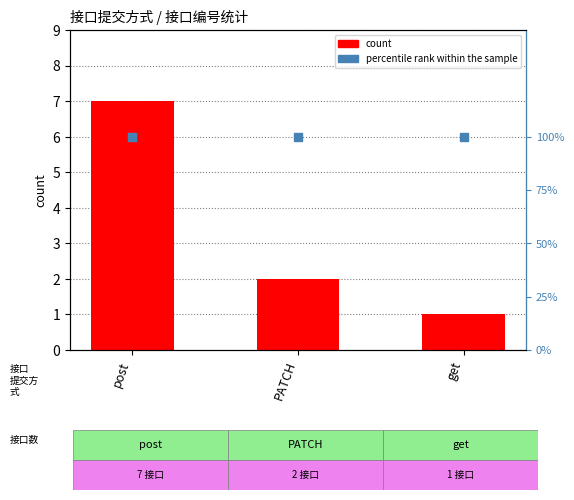

At which category is the sum across all series the highest?

post